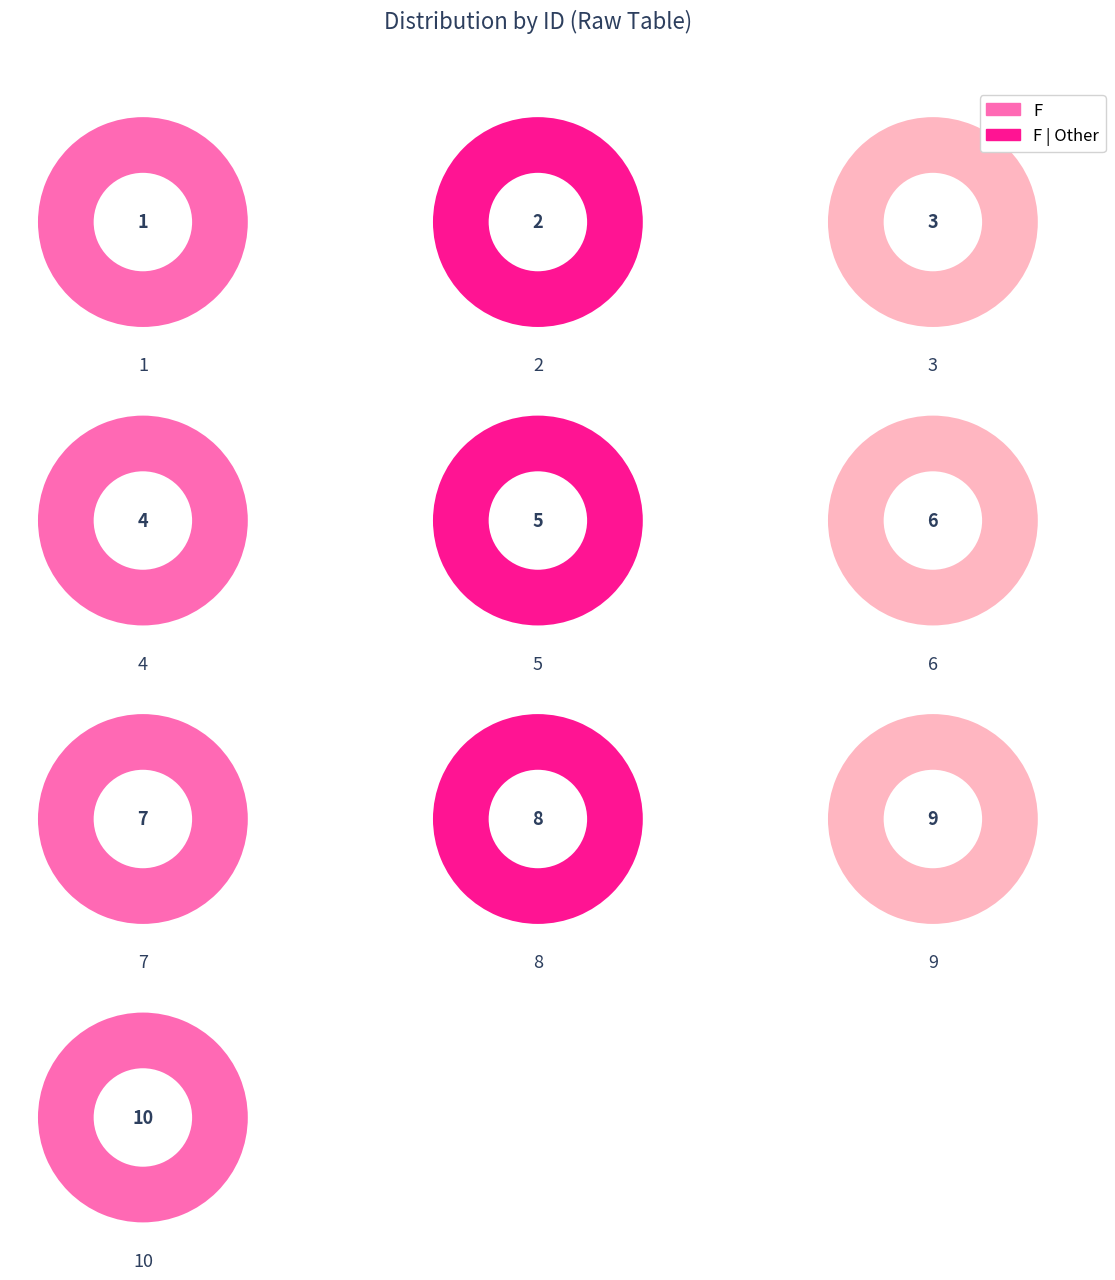

To the nearest percent, what is the average slice percentage?

10%